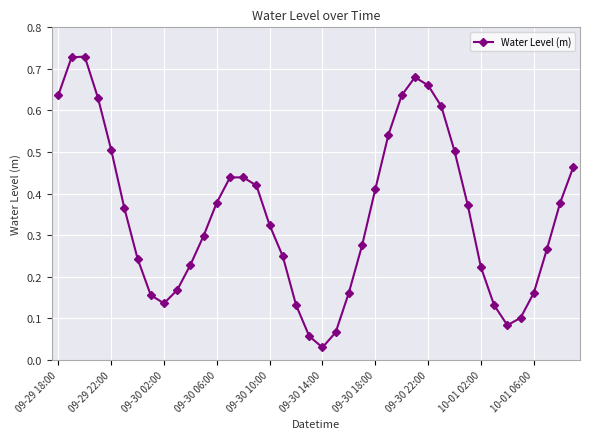

What is the sum of all values?

14.0